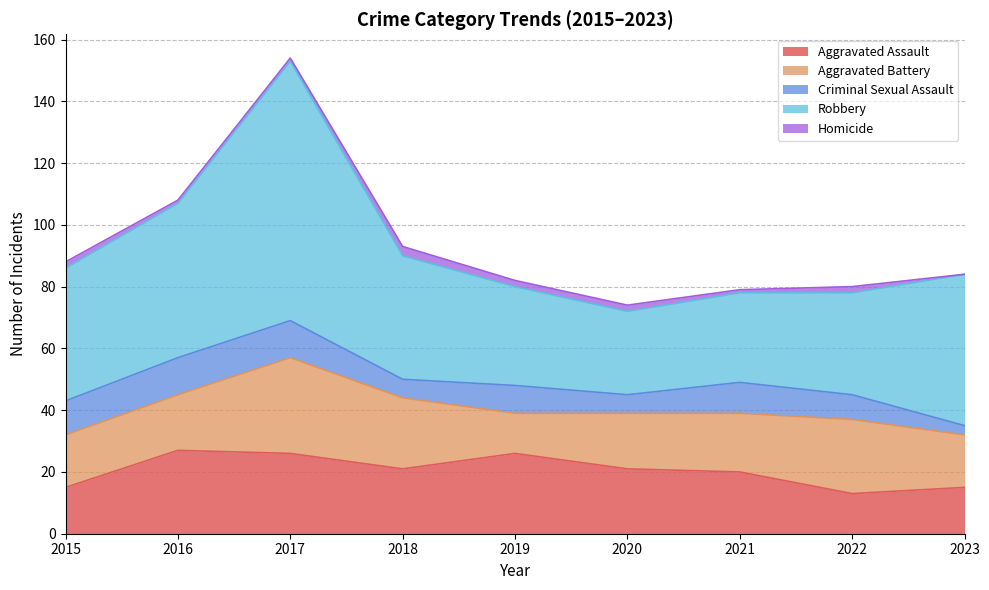

Where is the first local minimum for Aggravated Battery?

2019